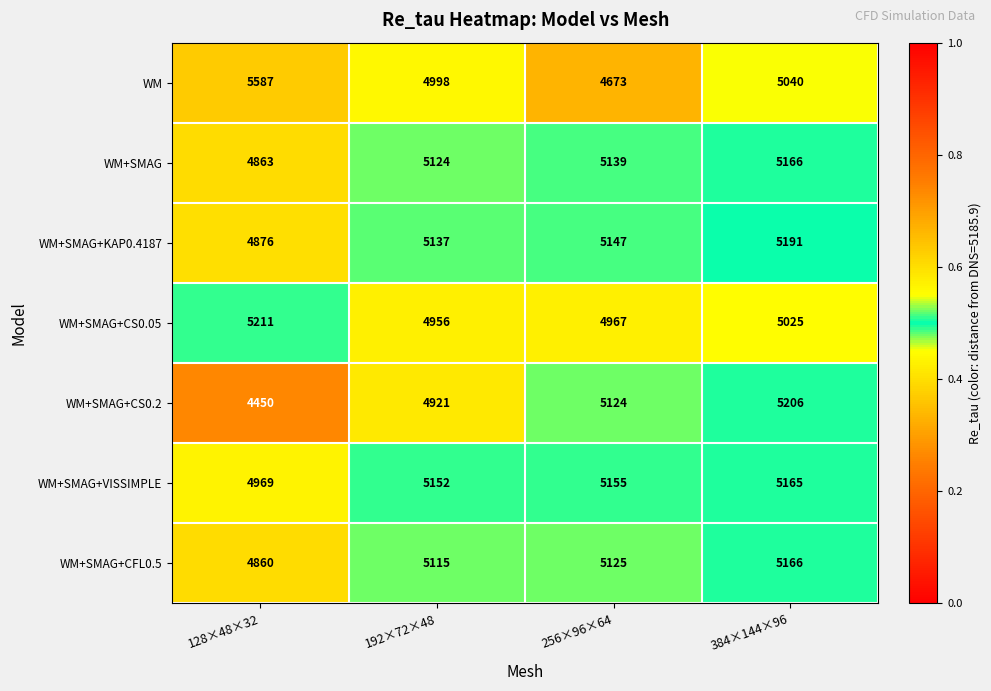

At which label is WM+SMAG+CFL0.5 closest to 5013?

192×72×48